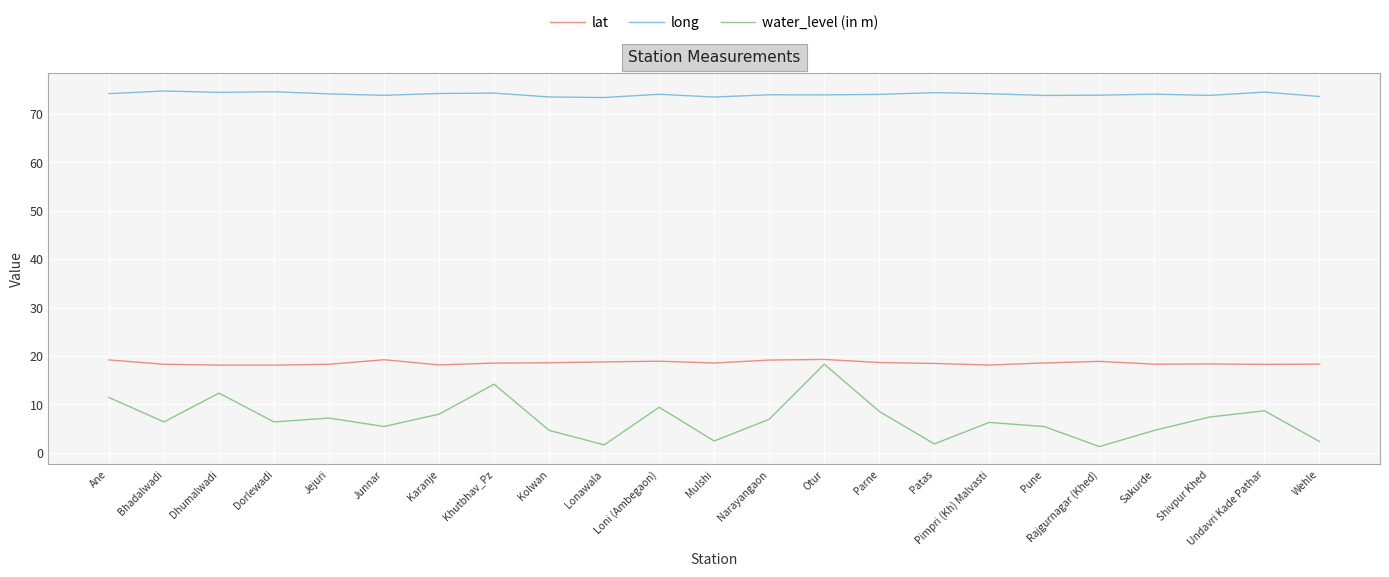

Is the value of lat at Dhumalwadi greater than the value of long at Wehle?

No